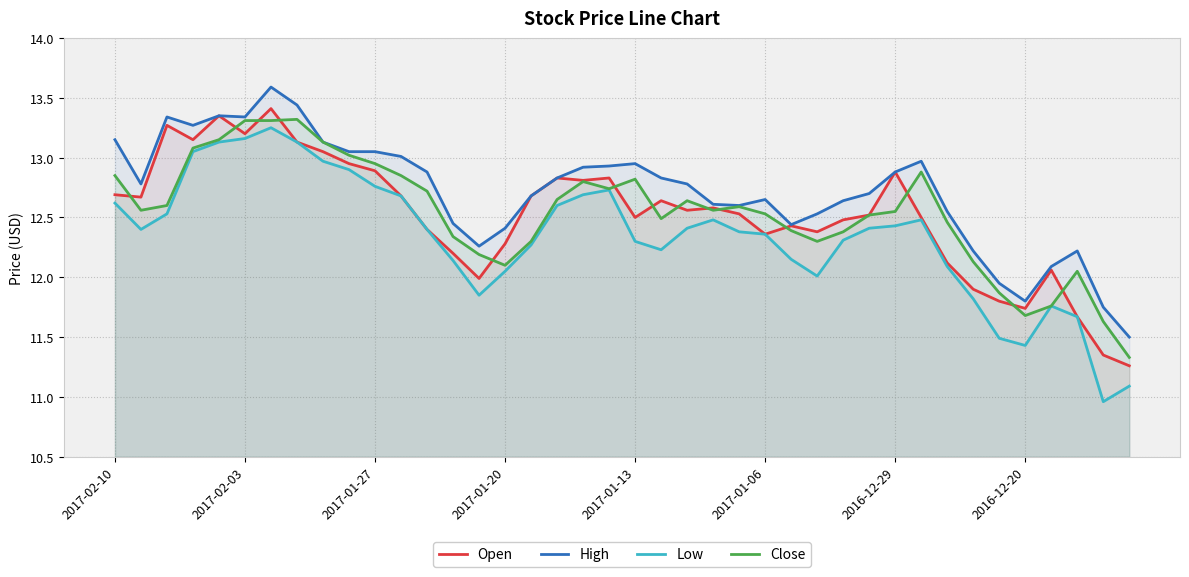

Which series has the largest range (max minus min)?

Low